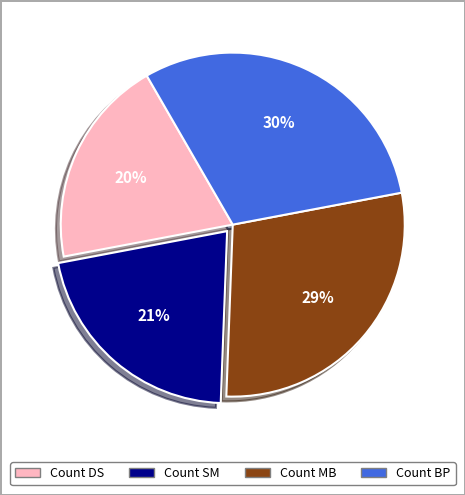

Is there any slice that represents more than half of the pie?

No